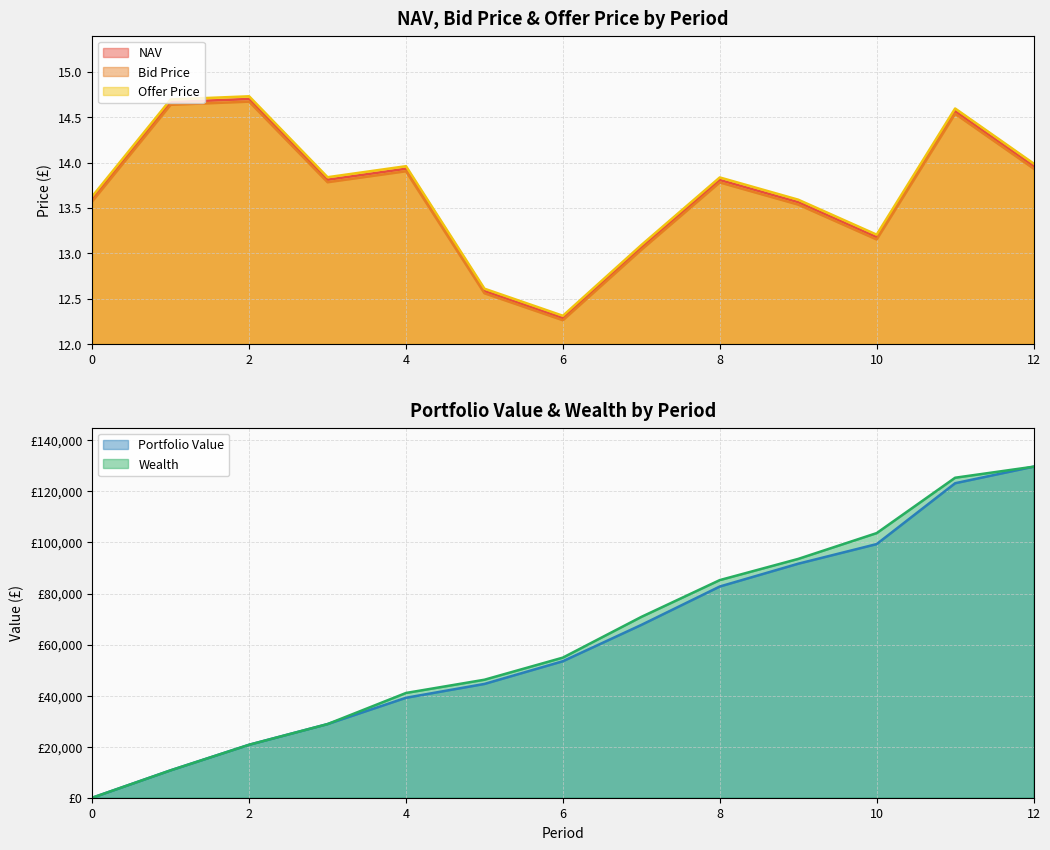

At which label does Offer Price reach its minimum?

6